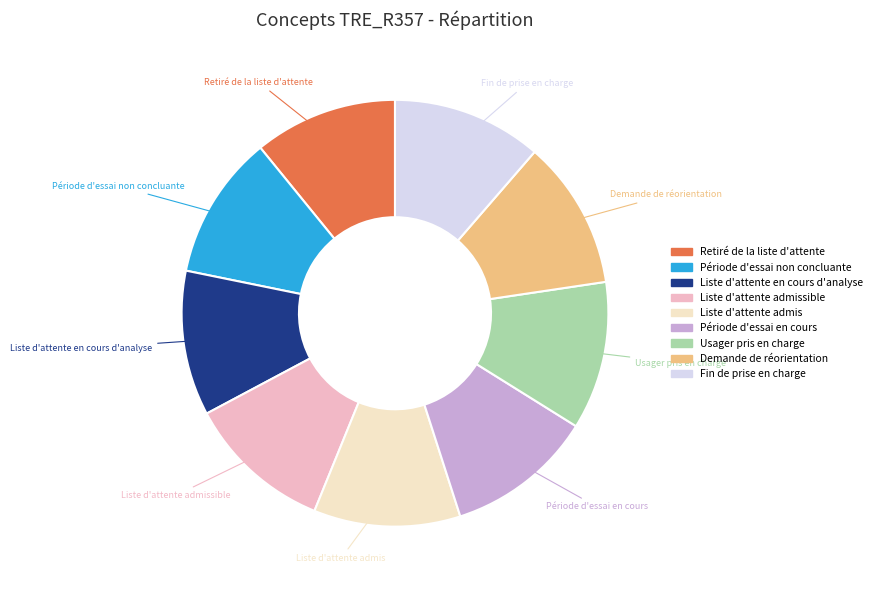

Is there any slice that represents more than half of the pie?

No